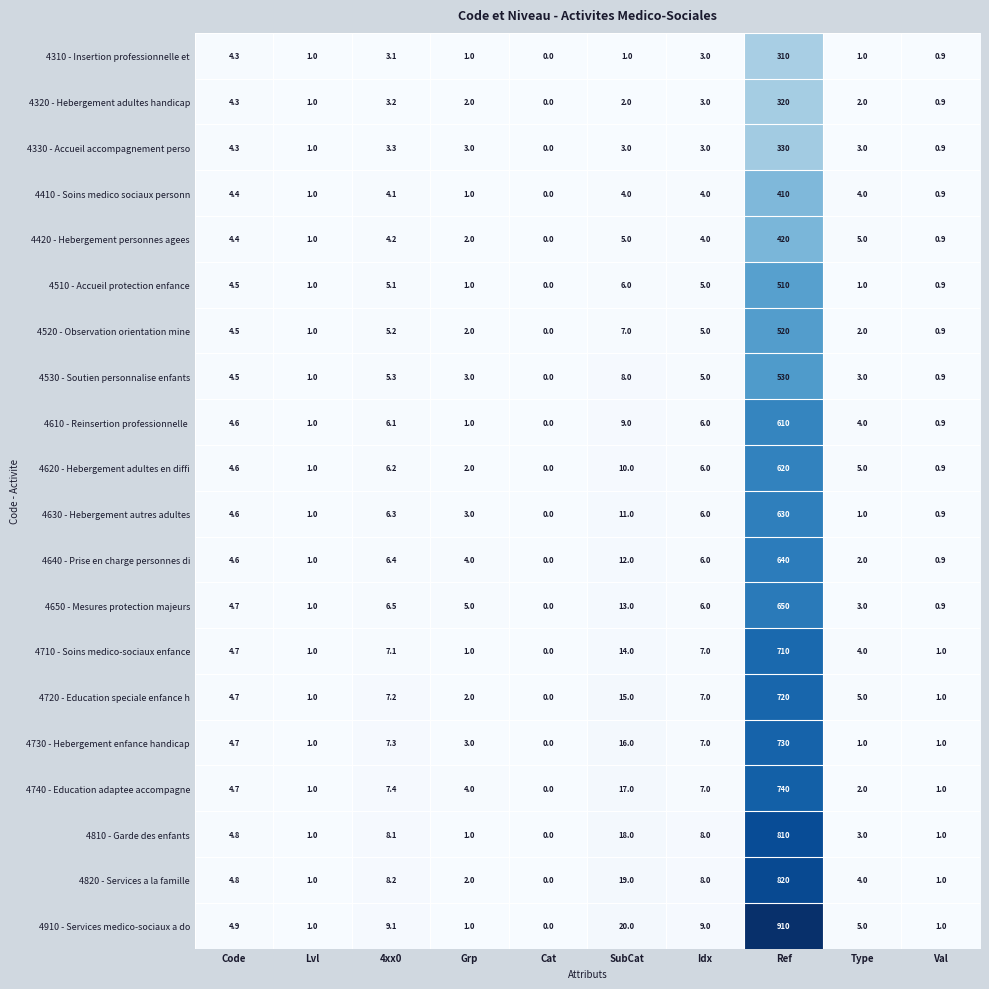

Is it true that 4710 - Soins medico-sociaux enfance equals 7.0 at Idx?

True